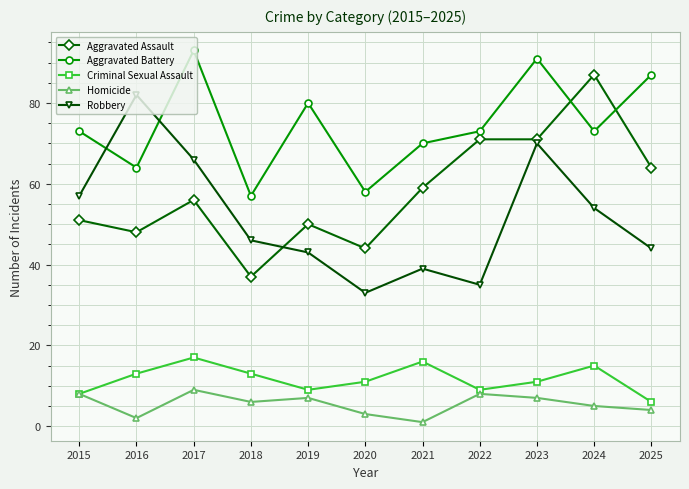

True or false: Robbery and Aggravated Assault intersect in this chart.

True